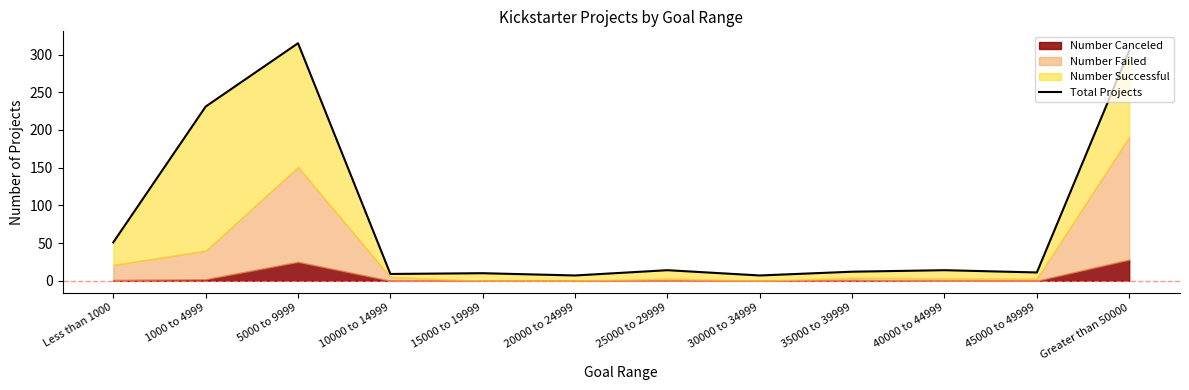

At which label is the value closest to 161?

1000 to 4999